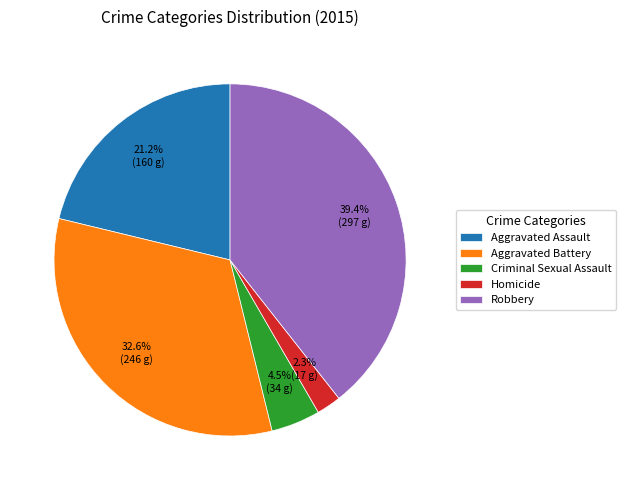

Does Criminal Sexual Assault represent more than half of the total?

No